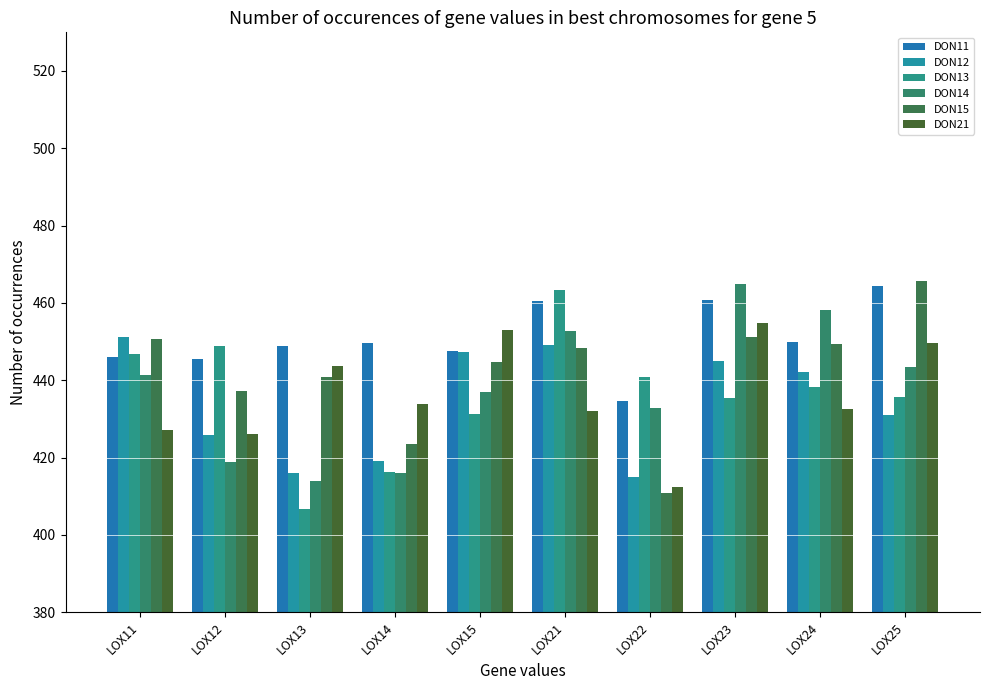

Where is DON12 nearest to the value 433?

LOX25